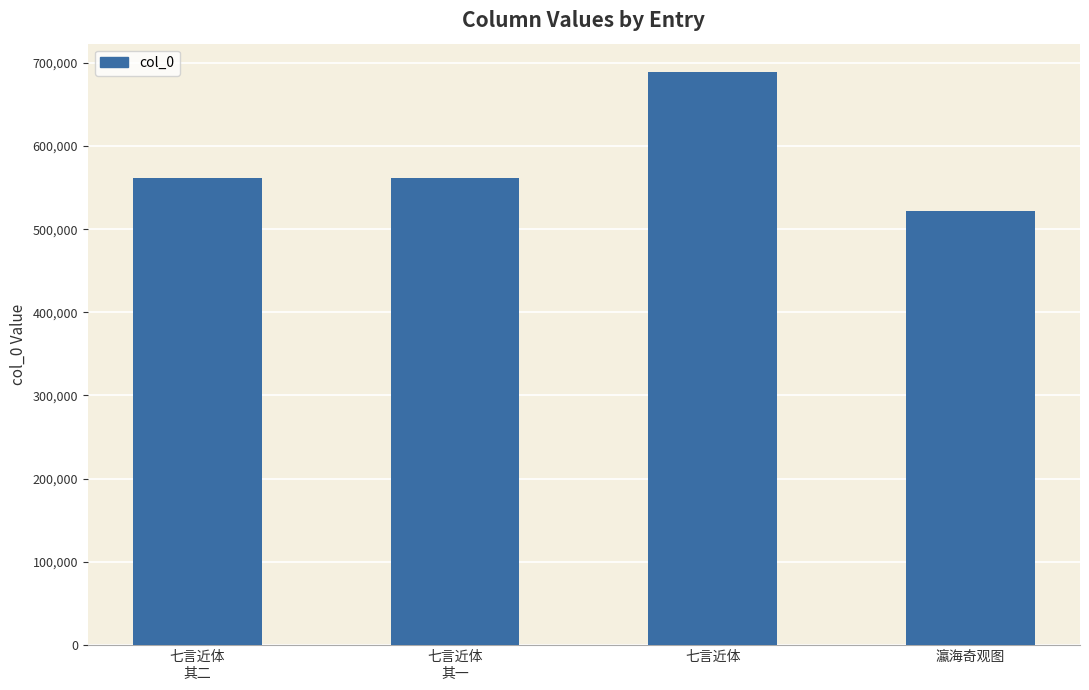

Approximately how many times larger is the value at 七言近体
其二 compared to 七言近体?

0.8